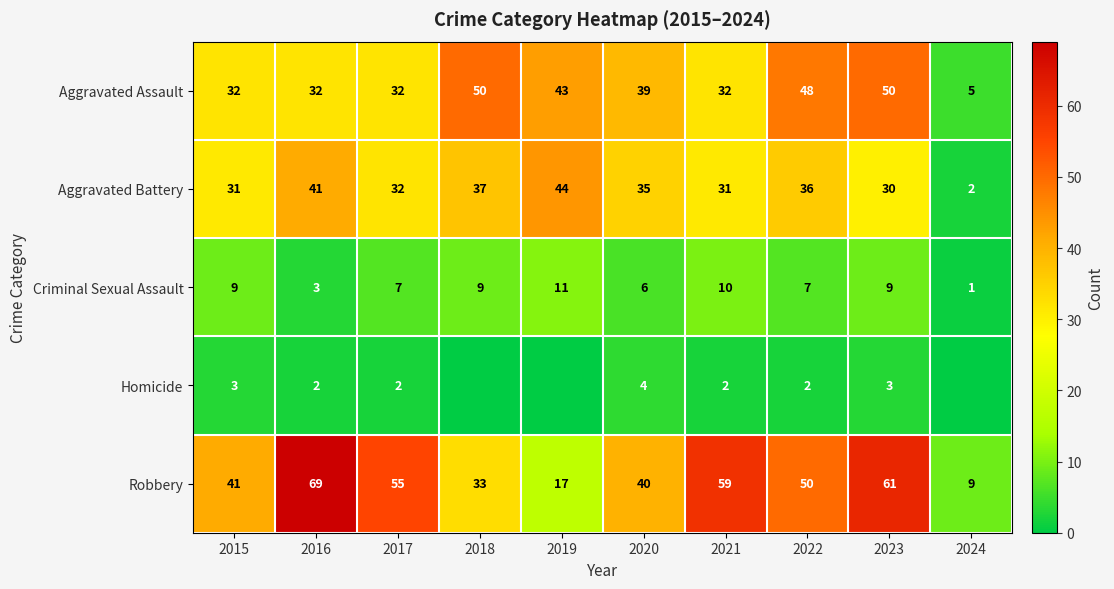

Count the number of data series in this chart.

5